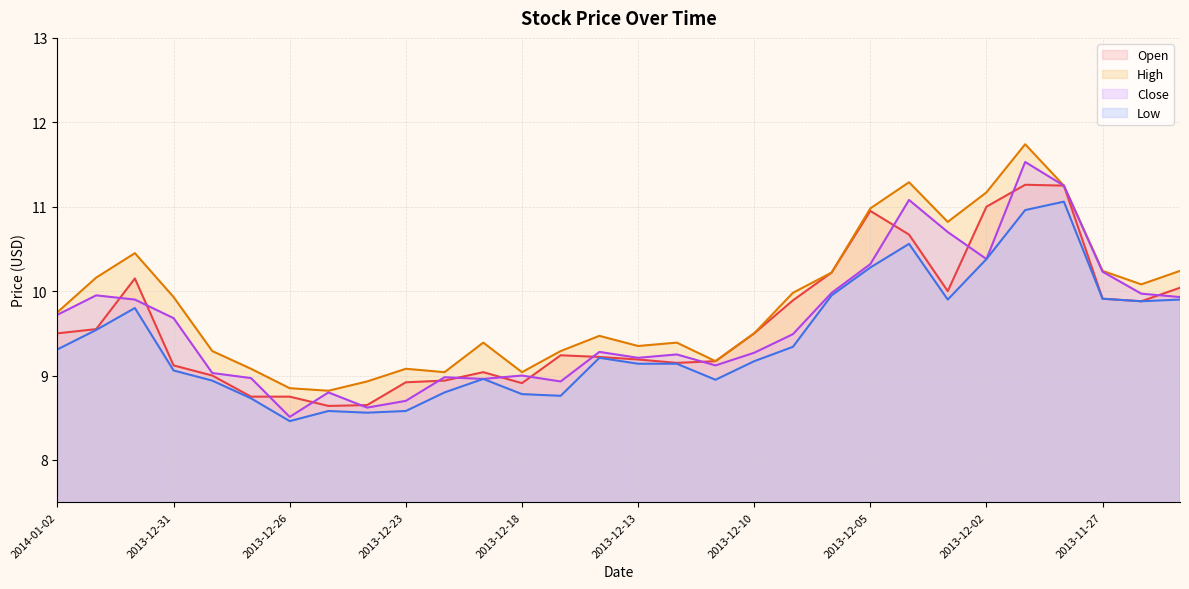

What is the average value of the Close series?

9.6